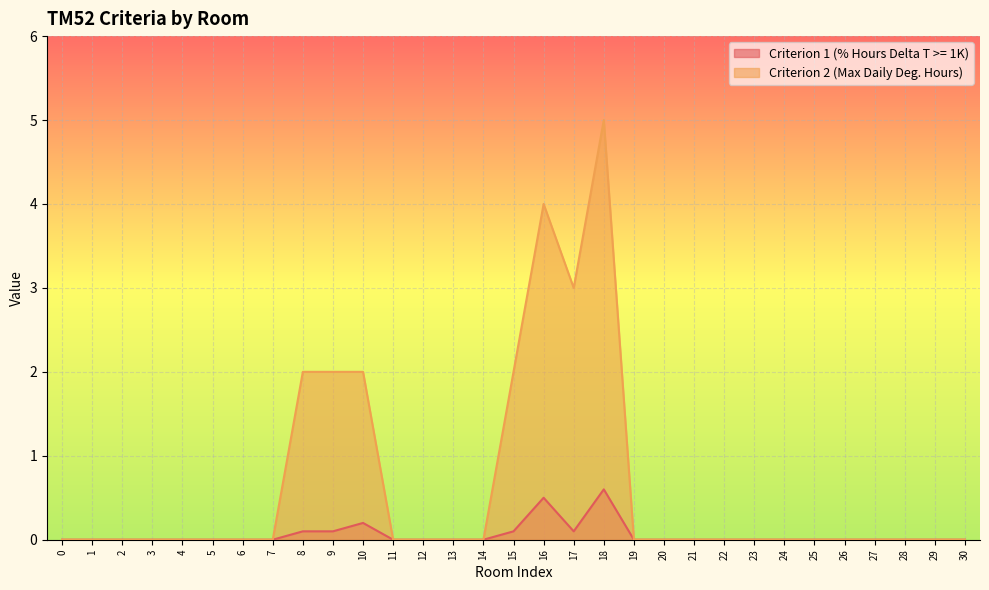

Is it true that Criterion 1 (% Hours Delta T >= 1K) equals 0.0 at 20?

True